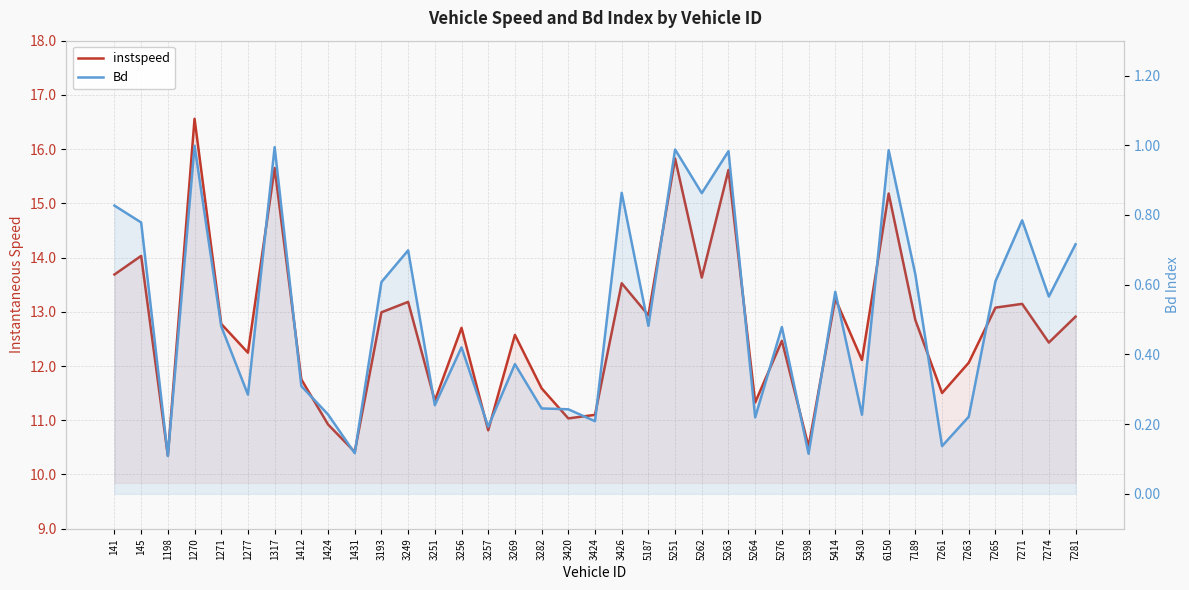

What is the lowest value of the instspeed series?

10.3